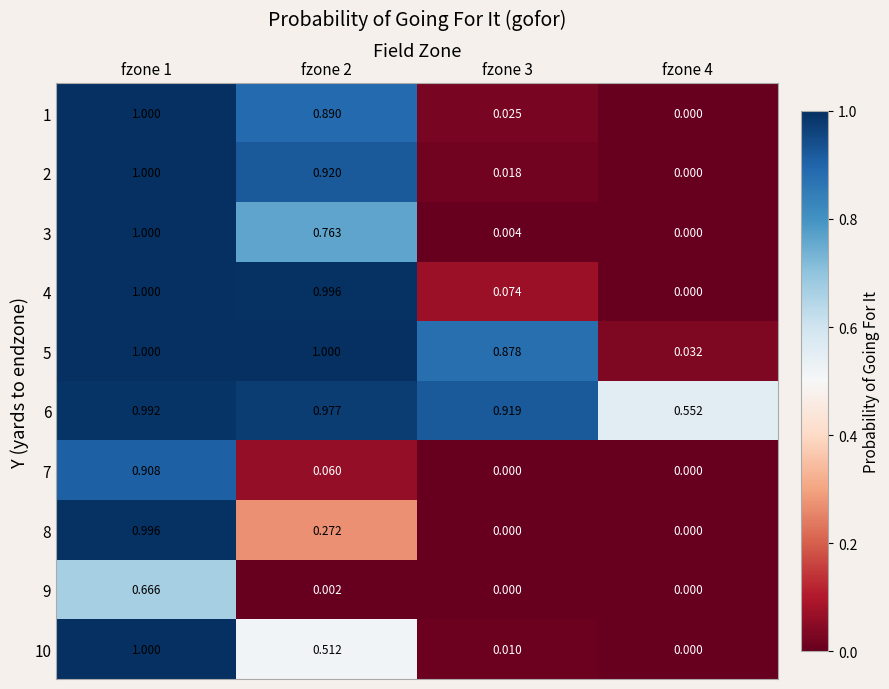

Is the value of 5 at fzone 1 greater than the value of 9 at fzone 4?

Yes